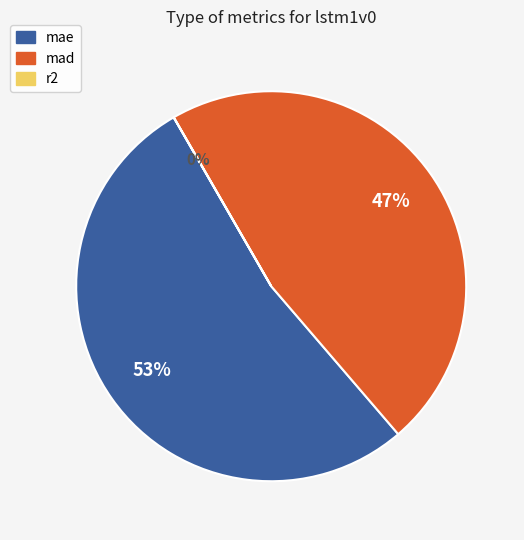

Which slice is the largest?

mae